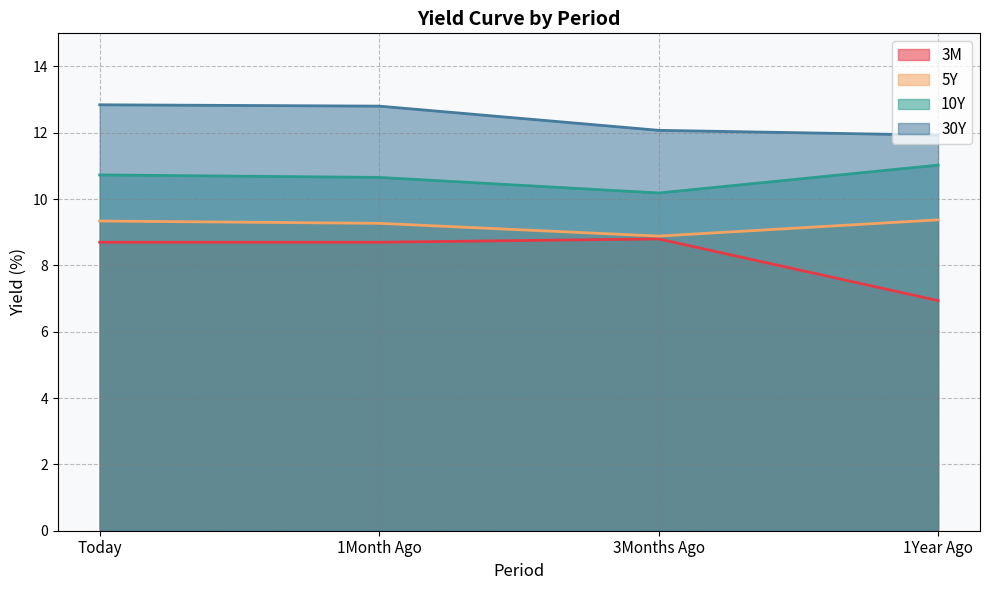

Is the value of 30Y at Today greater than the value of 10Y at 1Month Ago?

Yes